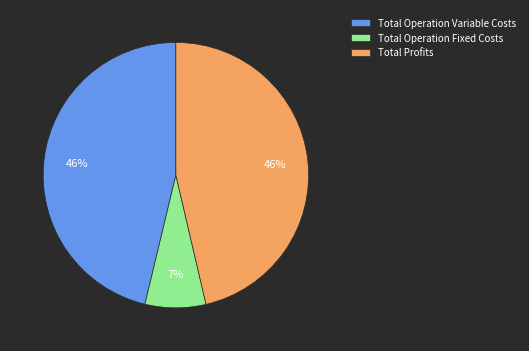

Is there any slice that represents more than half of the pie?

No